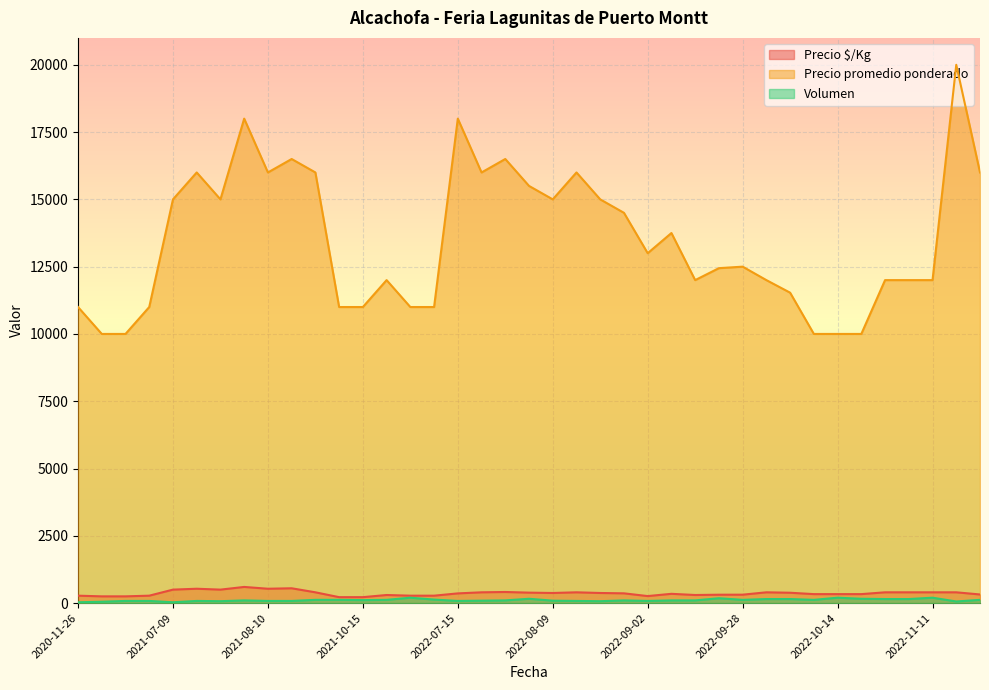

At which label does Volumen reach its minimum?

2020-11-26